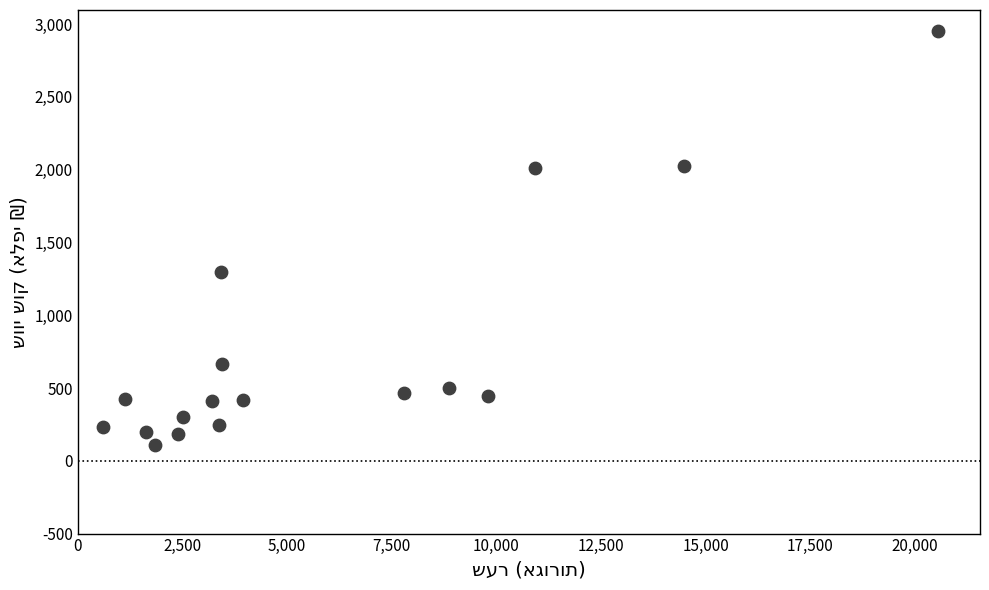

What is the range of Y values (max minus min)?

2848.3